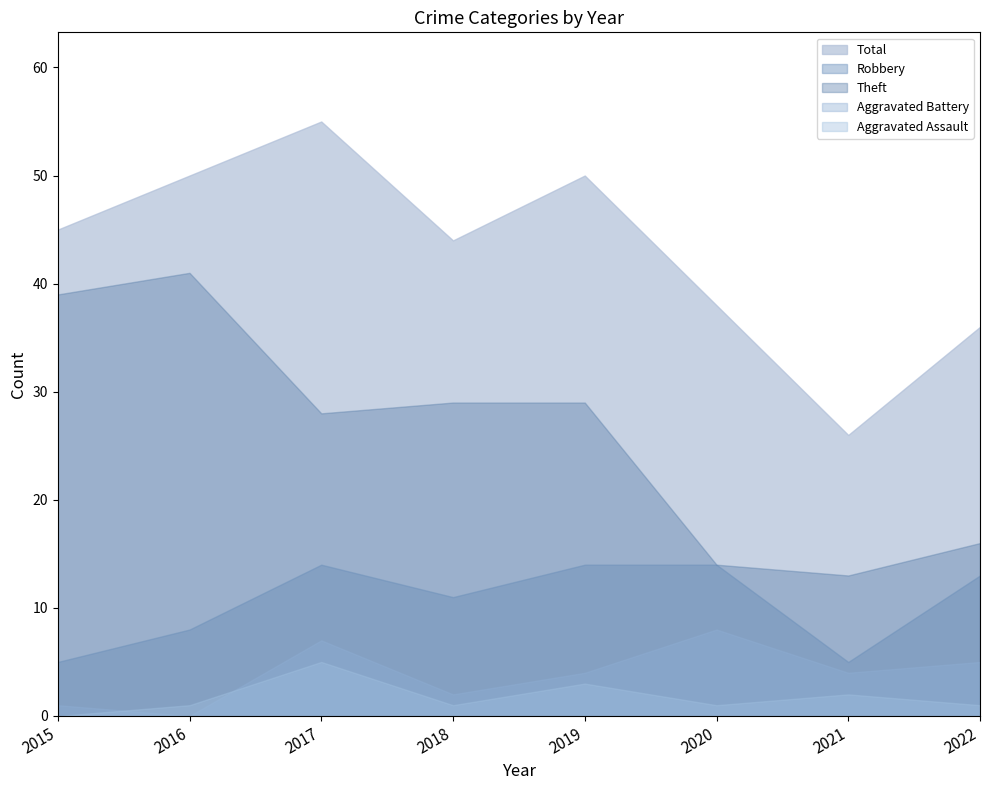

Reading left to right, transcribe all the data shown in this chart.

Theft: 39	41	28	29	29	14	13	16
Robbery: 5	8	14	11	14	14	5	13
Aggravated Battery: 1	0	7	2	4	8	4	5
Aggravated Assault: 0	1	5	1	3	1	2	1
Total: 45	50	55	44	50	38	26	36